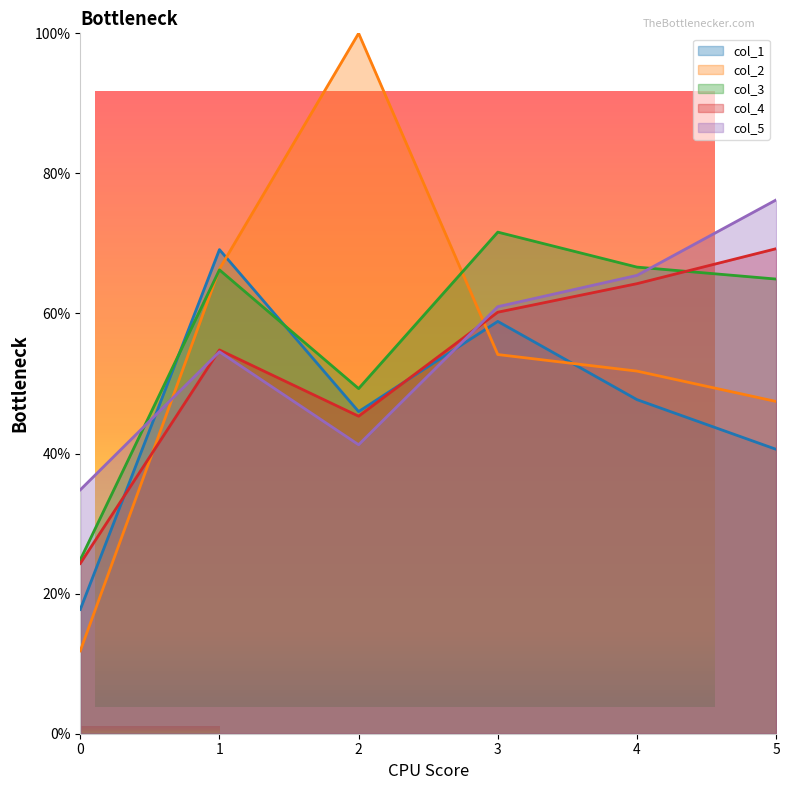

At which label does col_1 first exceed 47?

1